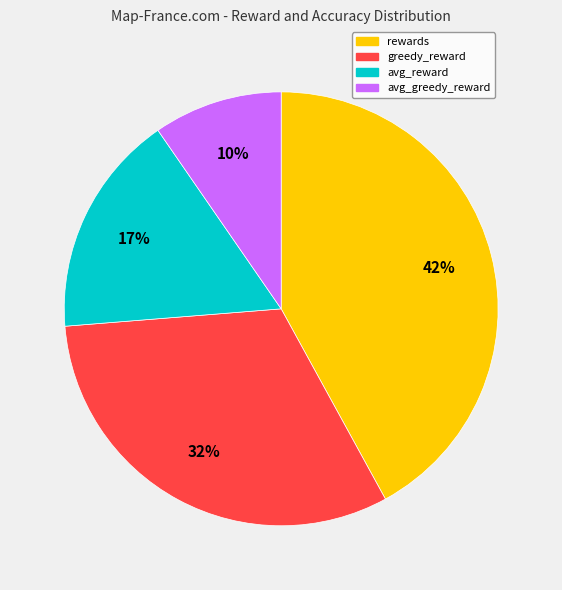

Is there a majority slice in this chart?

No